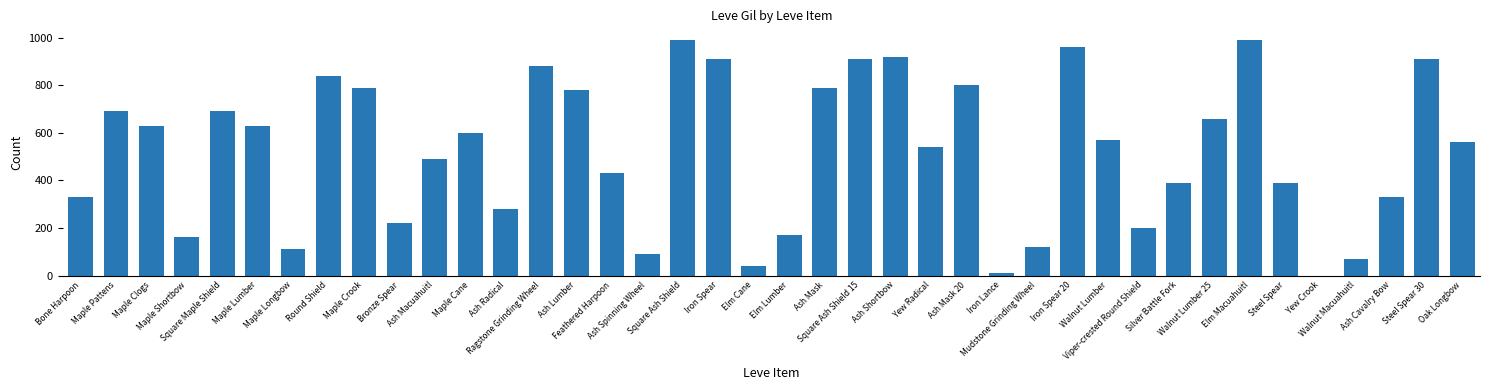

What is the difference between the maximum and second lowest values?

980